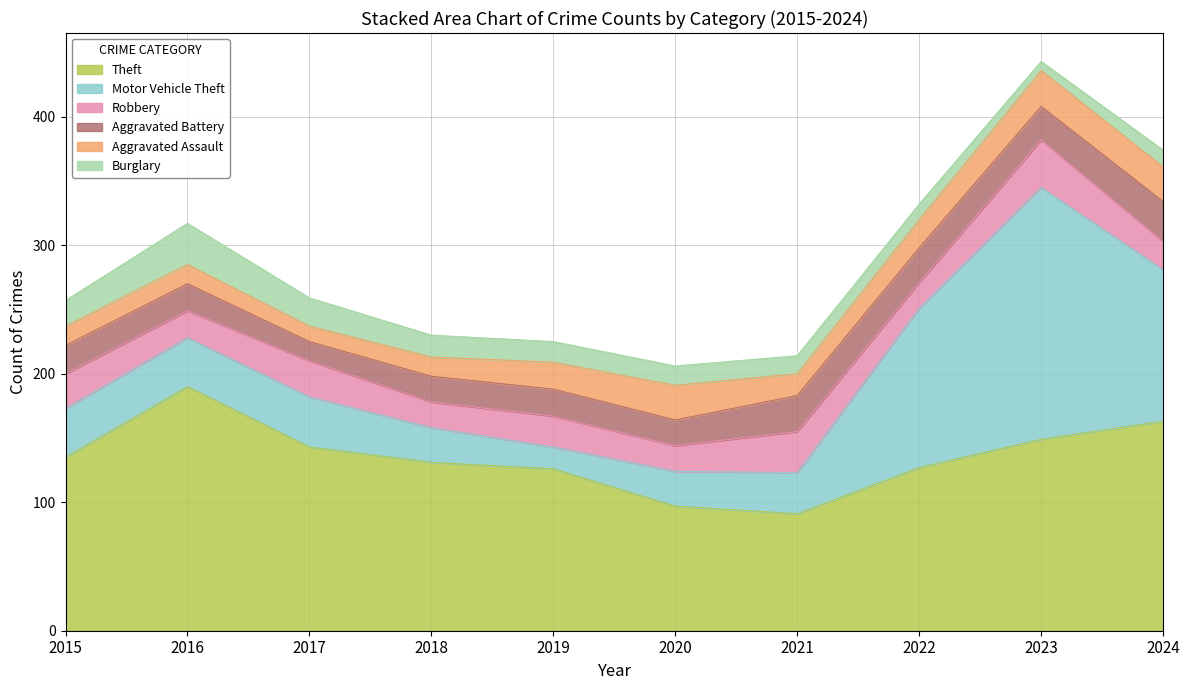

Which category has the highest value across all series?

2023